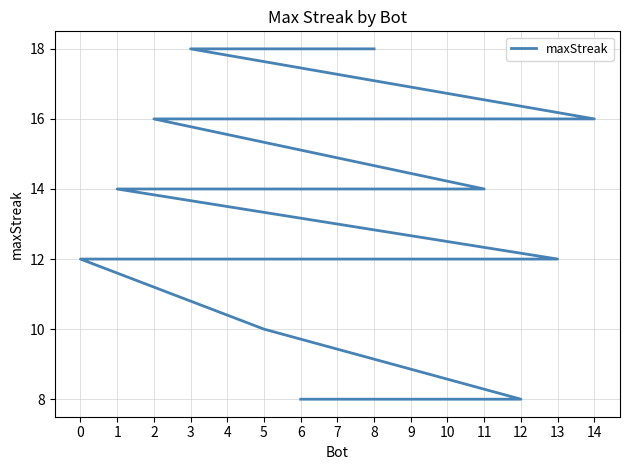

Rank the categories by value from lowest to highest.

12, 7, 6, 5, 13, 10, 9, 4, 0, 11, 1, 14, 2, 8, 3